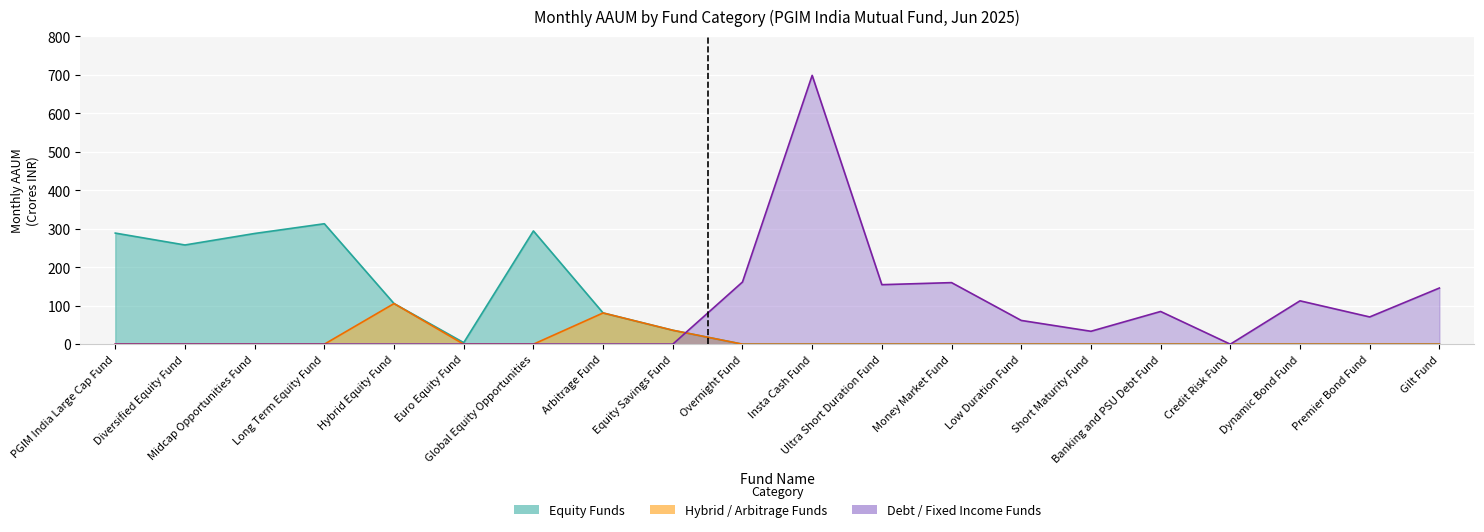

What are all the series names shown in the legend?

Equity Funds, Hybrid / Arbitrage Funds, Debt / Fixed Income Funds